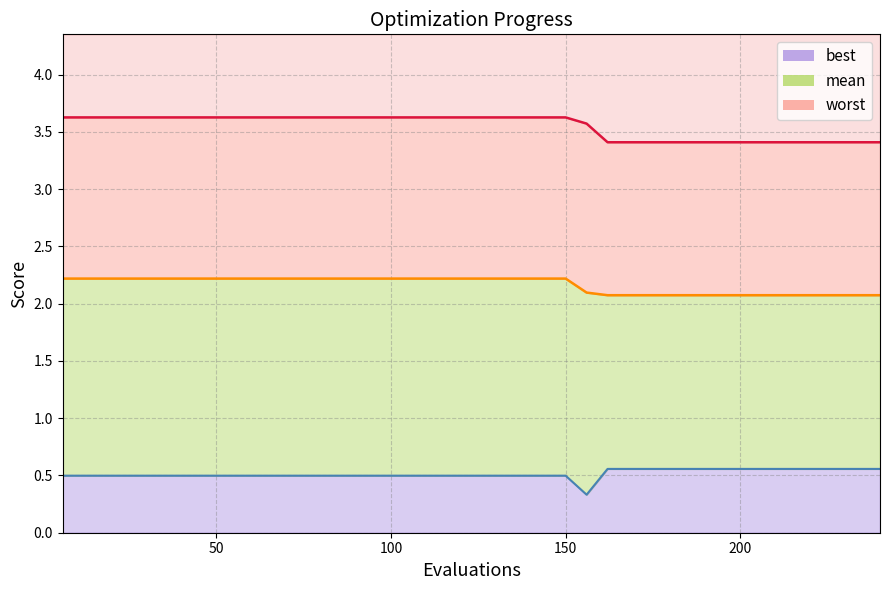

What is the greatest value displayed?

3.6